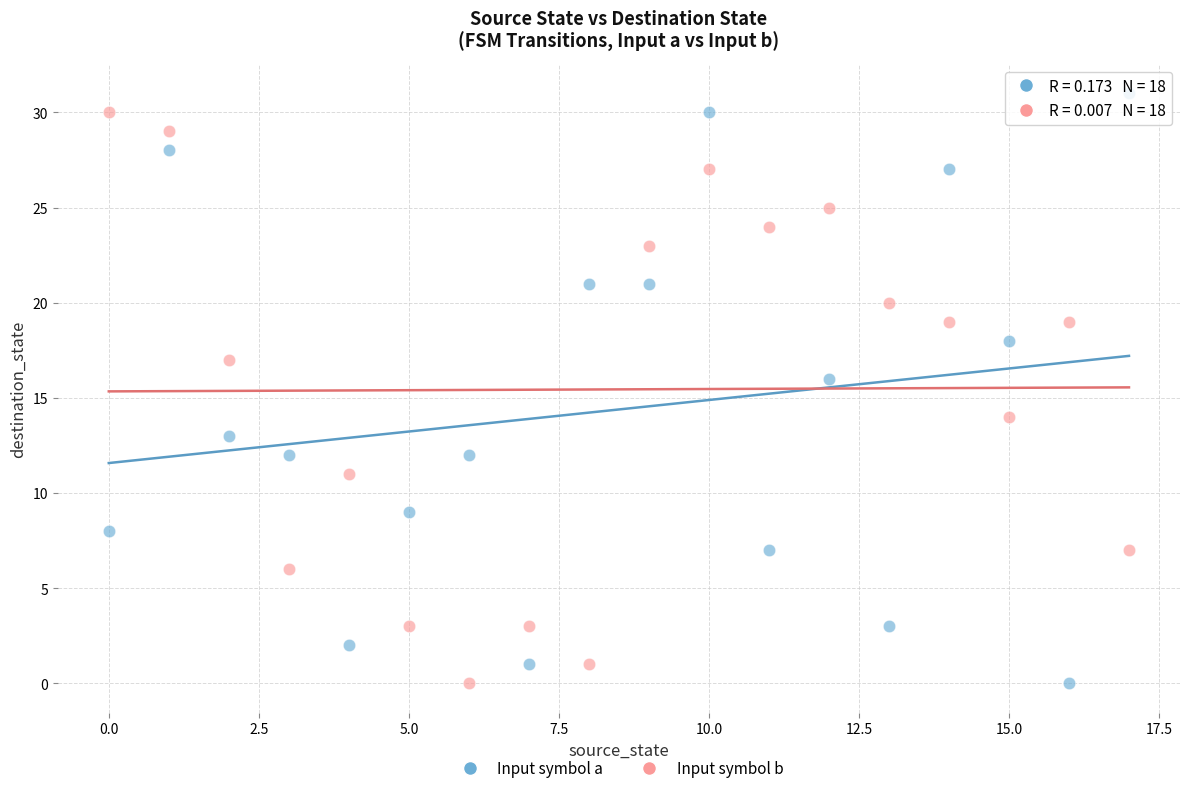

Which series reaches the maximum Y coordinate?

Input symbol a